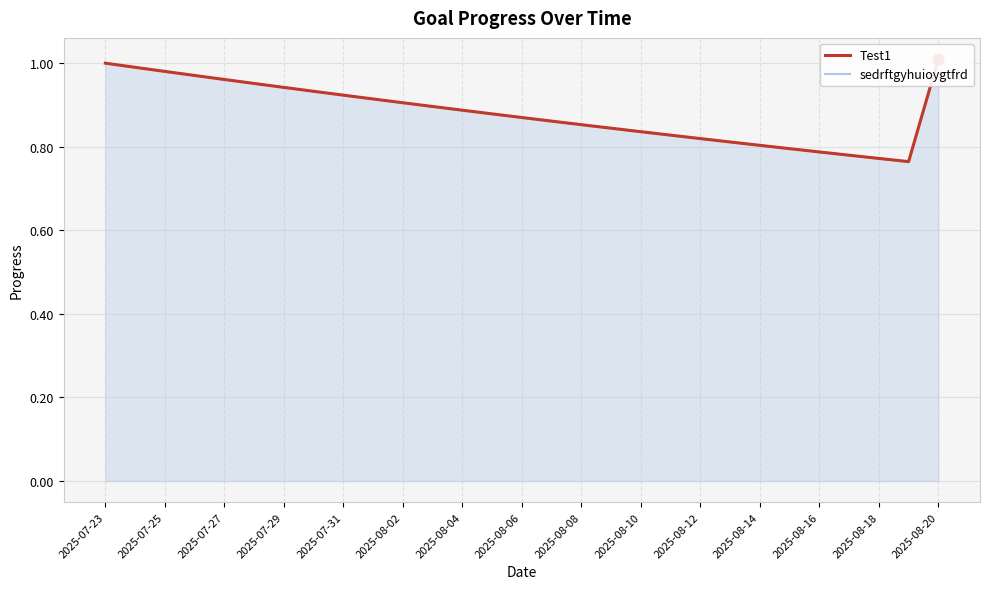

Which series has the largest Y range (max minus min)?

Test1